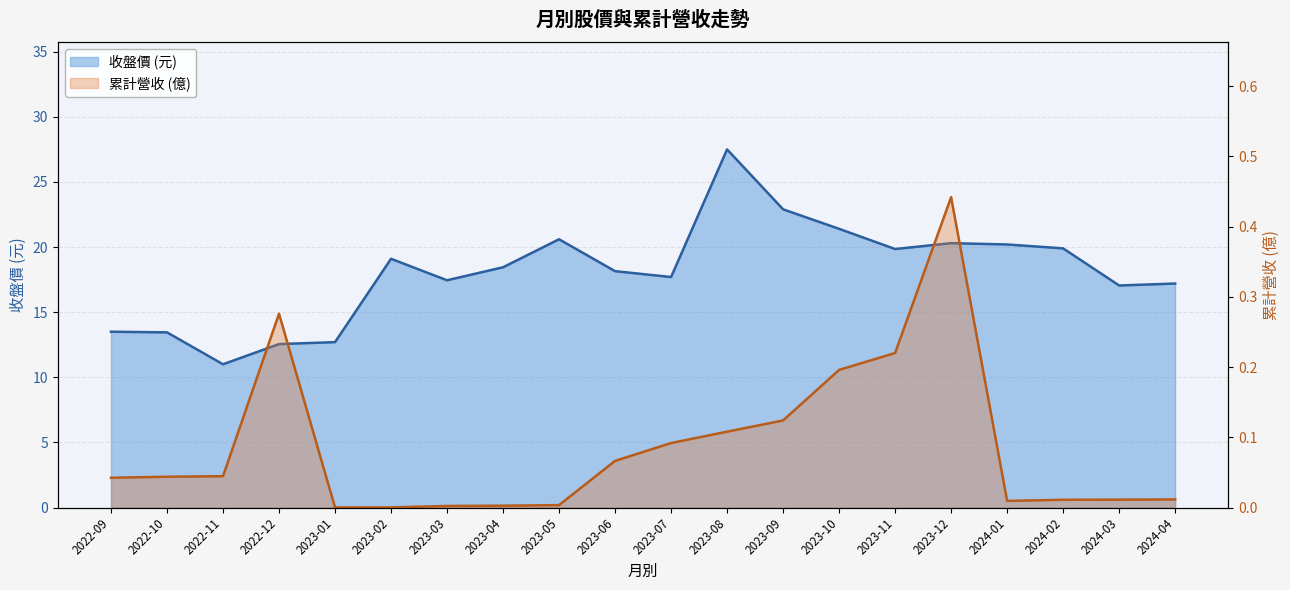

The value of 收盤價 at 2023-11 is 19.9. True or false?

True